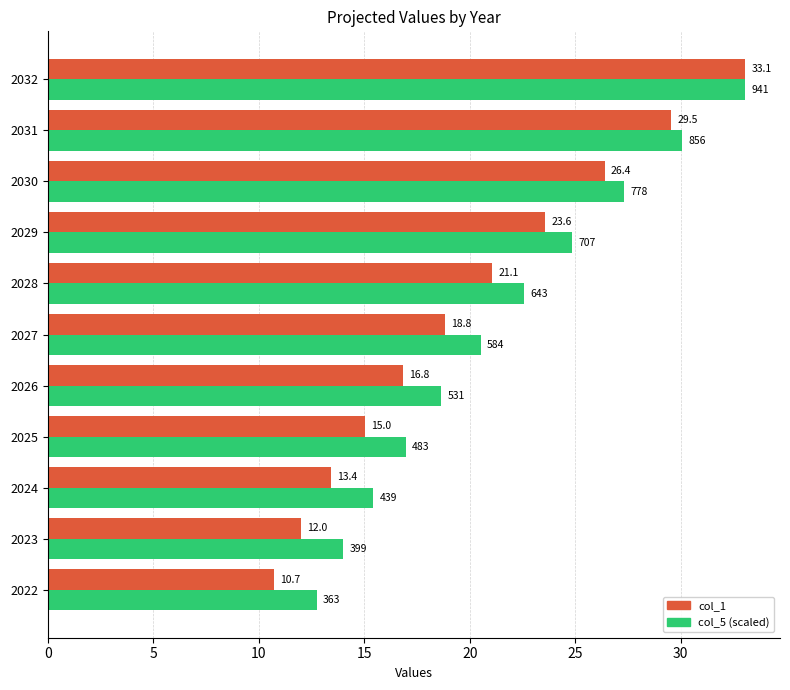

What is the difference between the maximum and minimum values in the col_5 (scaled) series?

20.3